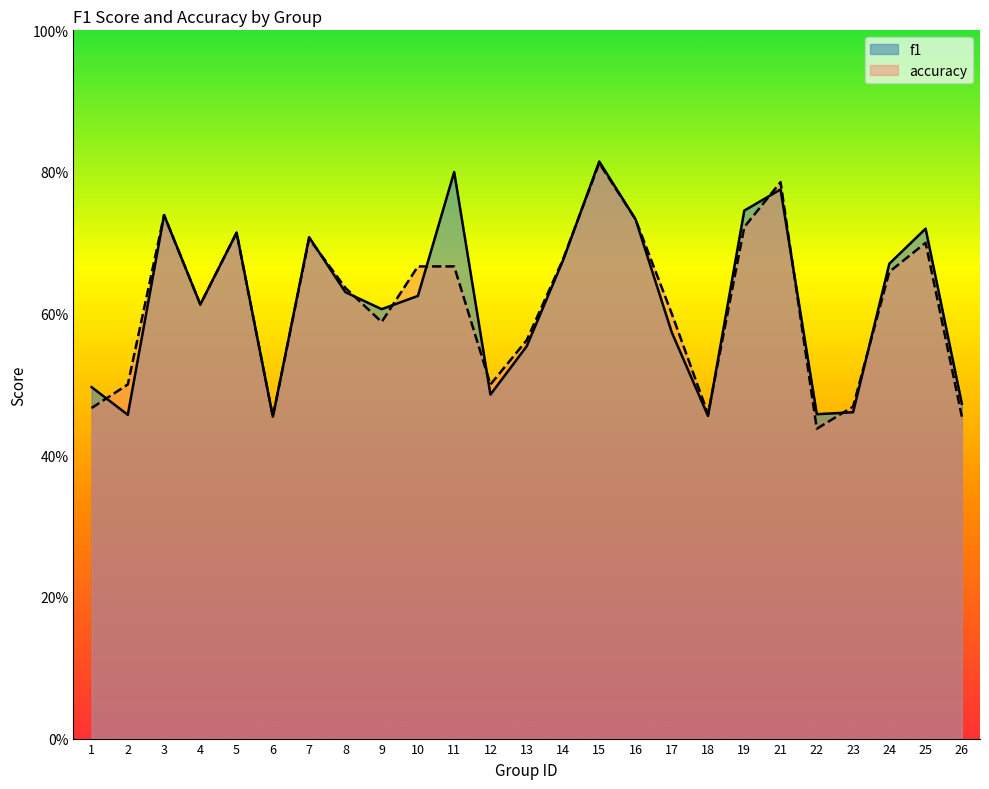

List the series in order of their overall mean, lowest first.

accuracy, f1